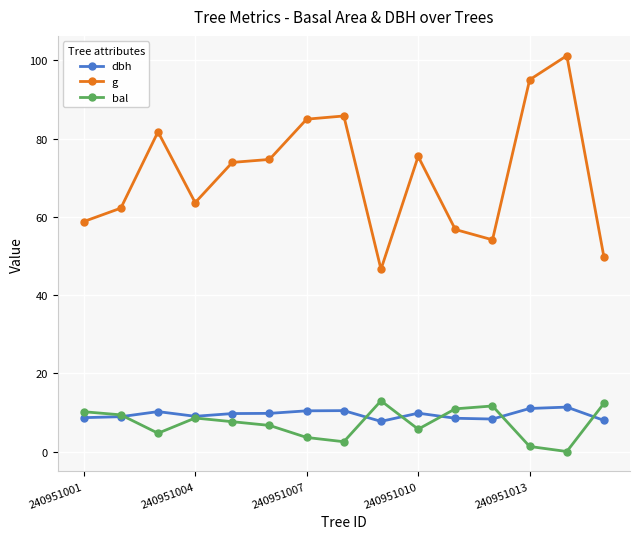

True or false: bal has more than 2 interior local peaks.

True